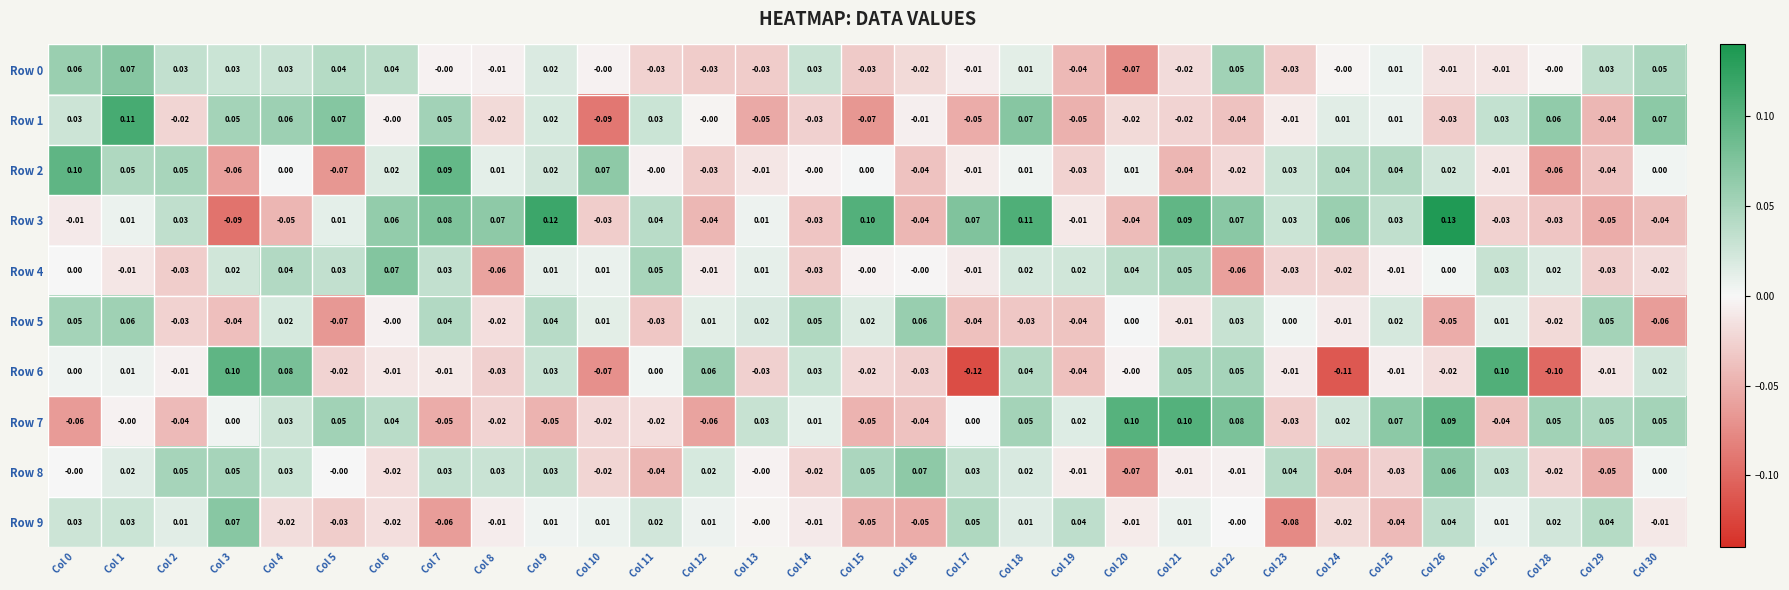

Is the value of Row 0 at Col 17 greater than the value of Row 2 at Col 8?

No